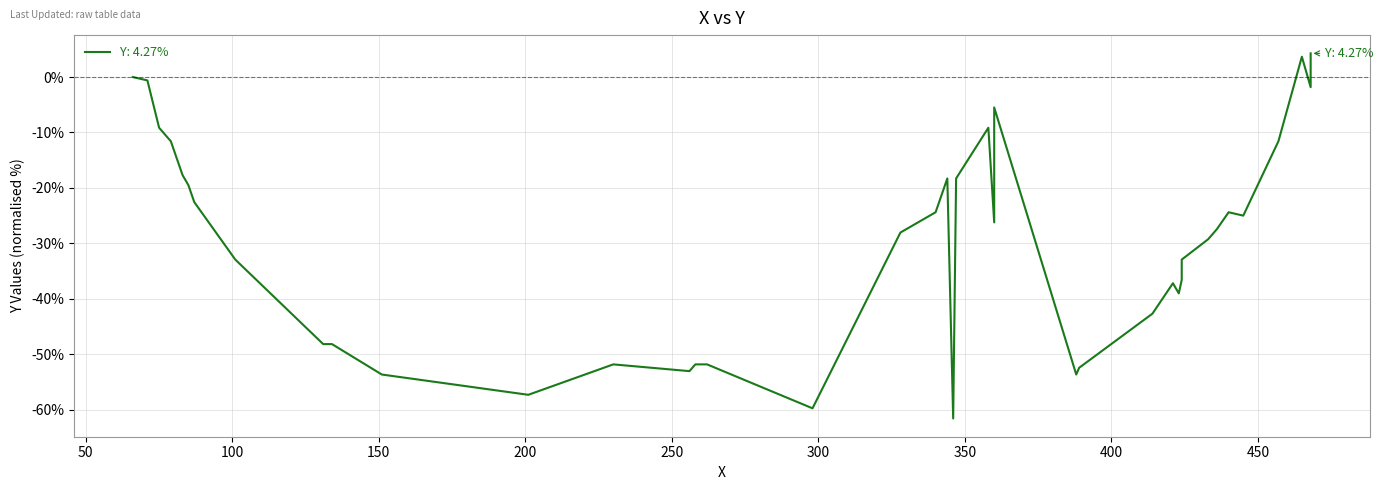

List the labels in order of value, largest first.

468, 465, 66, 71, 468, 360, 75, 358, 79, 457, 83, 344, 347, 85, 87, 340, 440, 445, 360, 436, 328, 433, 101, 424, 424, 421, 423, 414, 131, 134, 230, 258, 262, 389, 256, 151, 388, 201, 298, 346